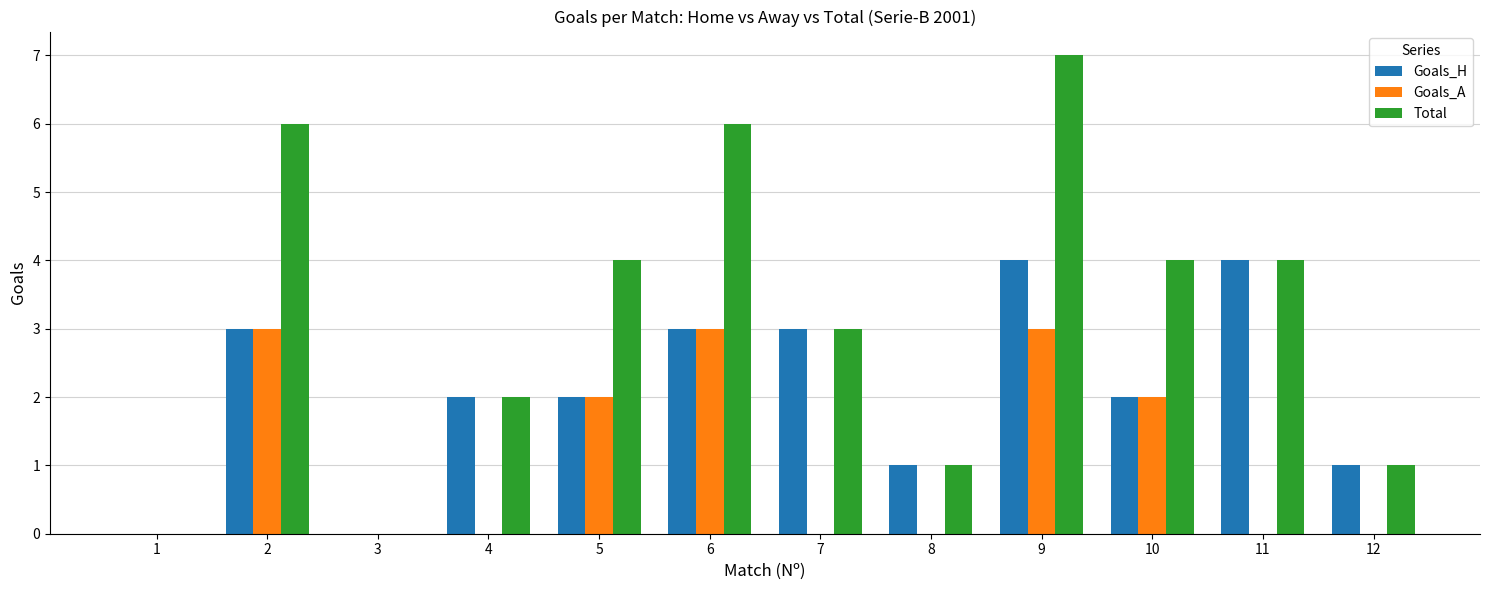

Read the Total value at 12.

1